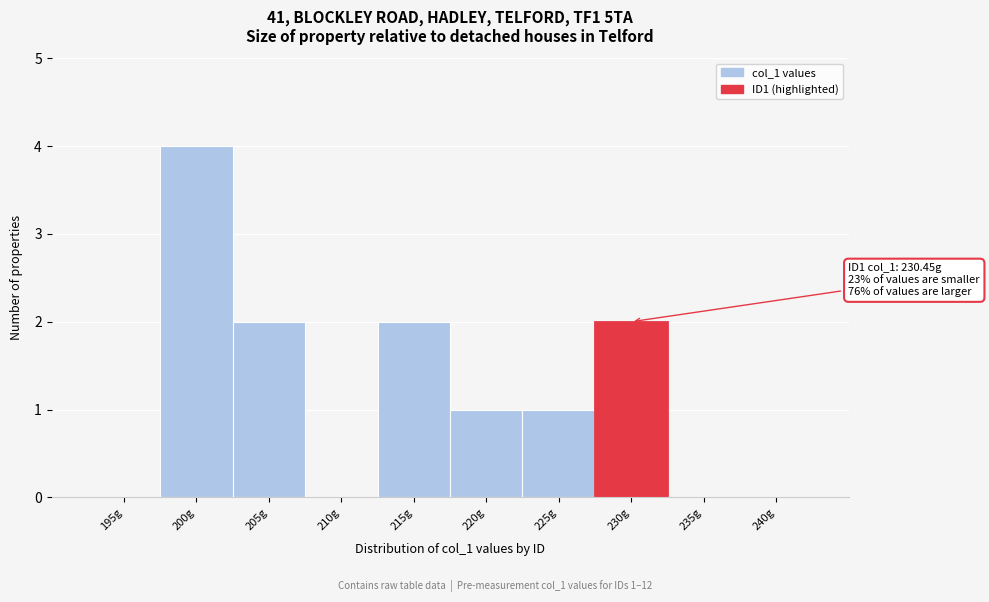

Reading left to right, transcribe all the data shown in this chart.

195g=0	200g=4	205g=2	210g=0	215g=2	220g=1	225g=1	230g=2	235g=0	240g=0